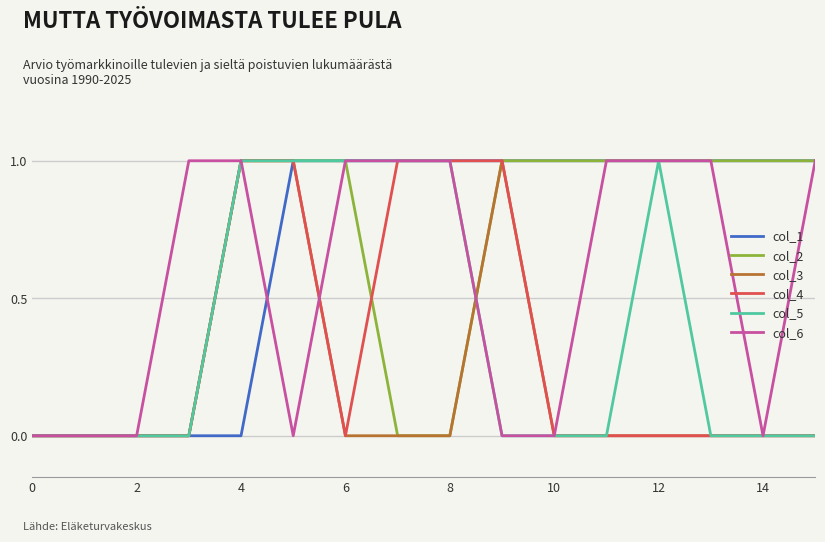

What are all the series names shown in the legend?

col_1, col_2, col_3, col_4, col_5, col_6